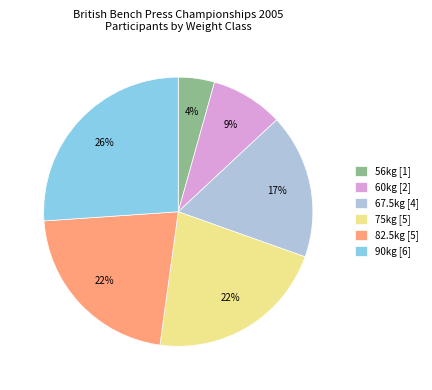

What is the largest slice in the pie chart?

90kg